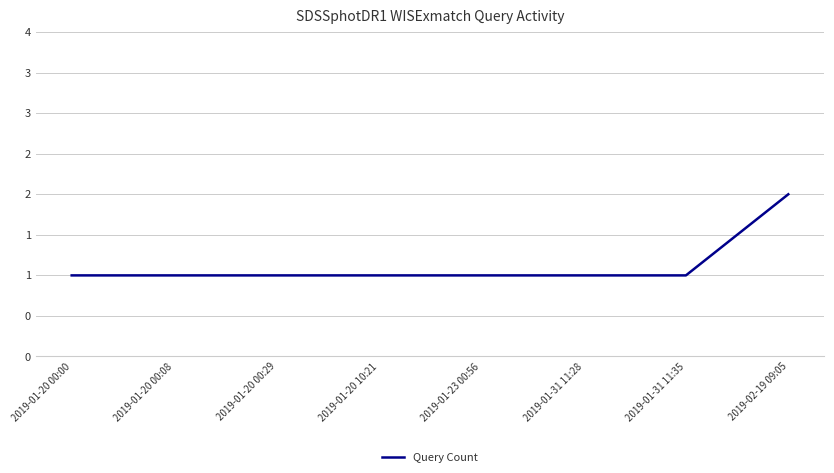

What is the difference between the maximum and minimum values?

1